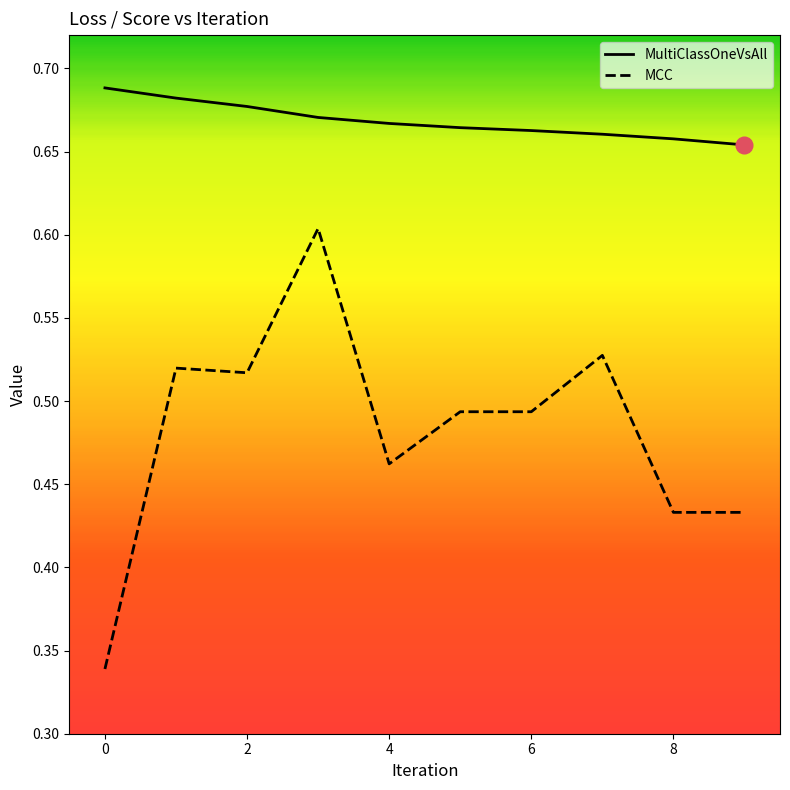

Rank the series by their average value, from highest to lowest.

MultiClassOneVsAll, MCC